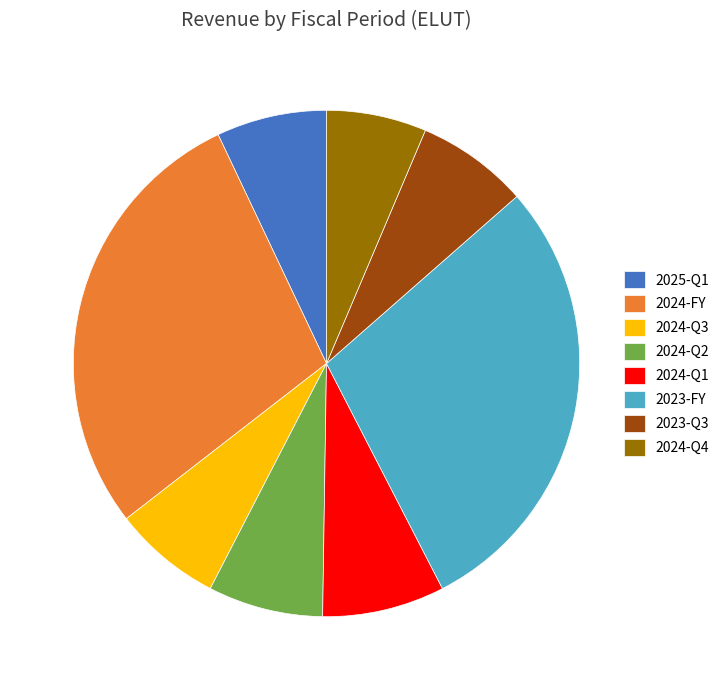

Does any single category account for the majority?

No